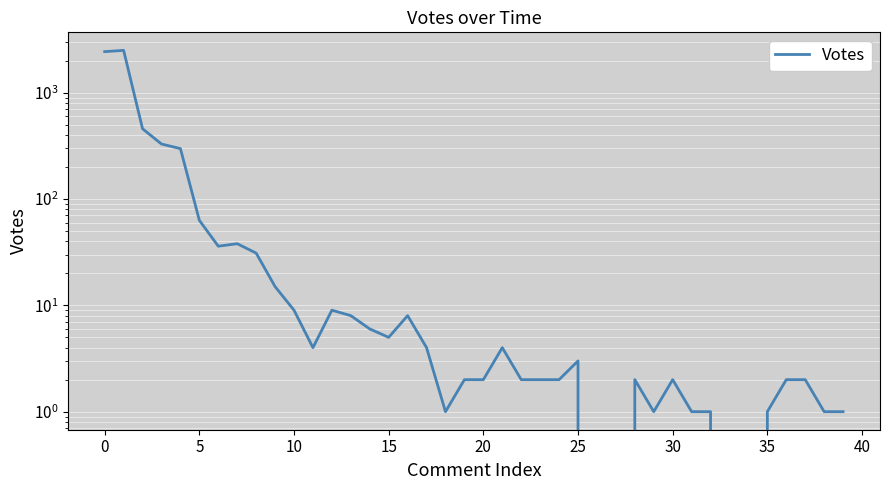

Reading right to left, list all the values displayed in this chart.

1	1	2	2	1	0	0	1	1	2	1	2	0	0	3	2	2	2	4	2	2	1	4	8	5	6	8	9	4	9	15	31	38	36	63	298	329	458	2500	2435